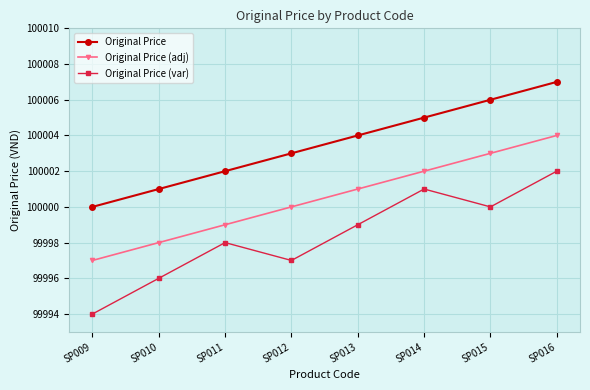

Where is Original Price nearest to the value 100003?

SP012